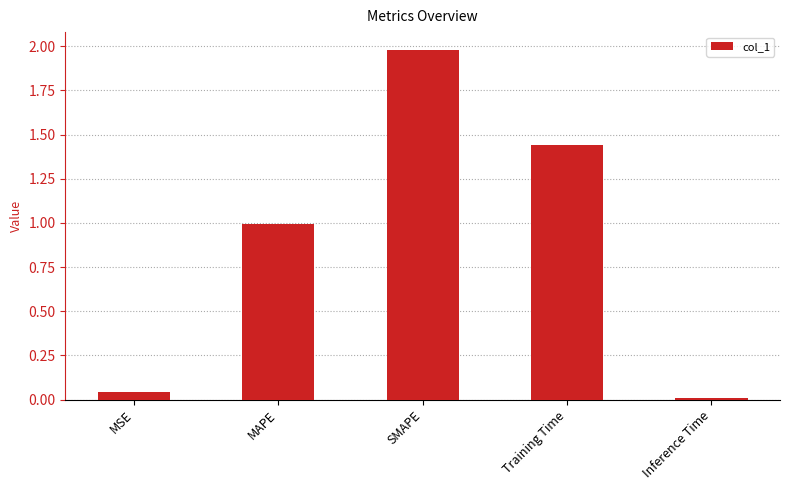

What is the label of the 2nd bar from the left?

MAPE